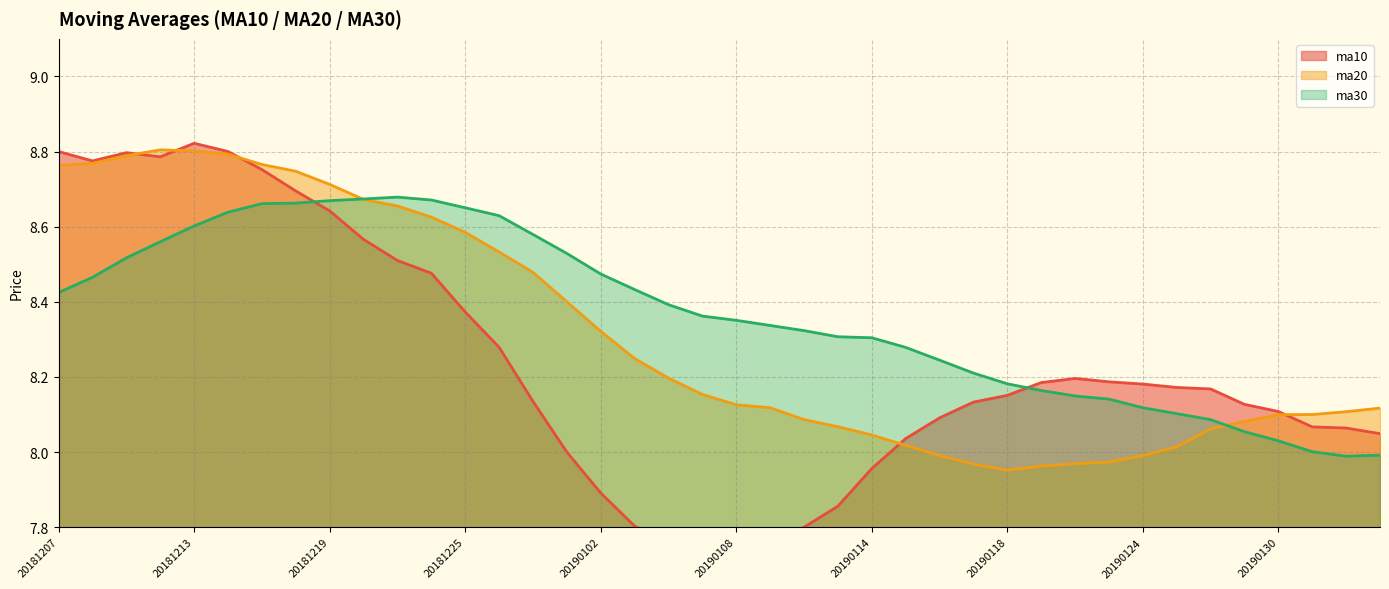

Between 20181217 and 20181227, which series saw the biggest shift?

ma10